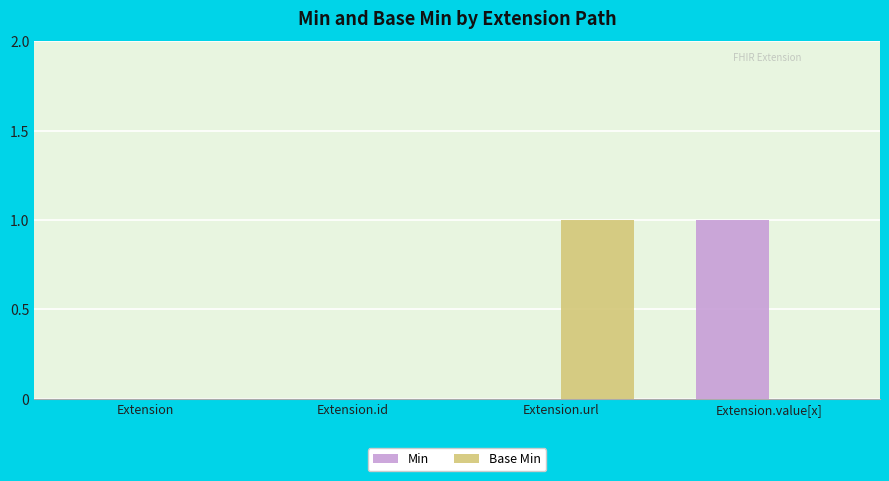

Between Extension.id and Extension.value[x], which series saw the biggest shift?

Min